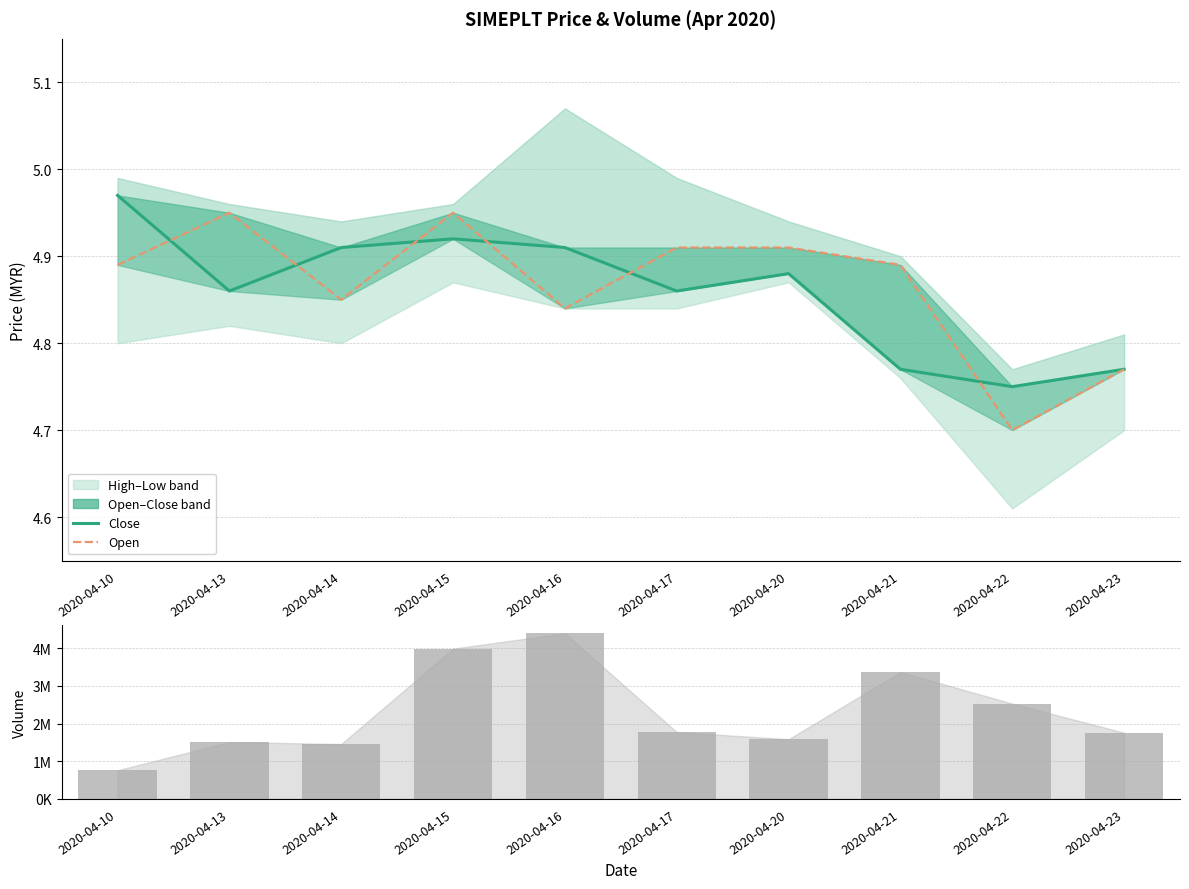

Which has a higher value, 2020-04-17 or 2020-04-20?

2020-04-20